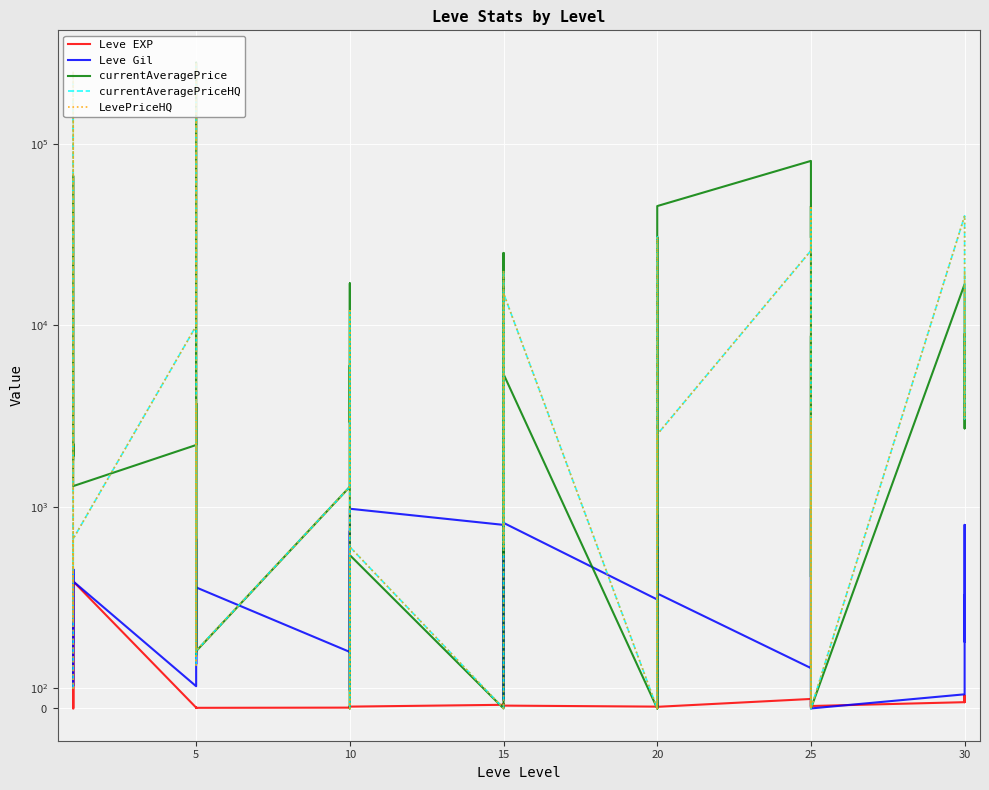

At how many categories does at least one series exceed 170646?

2